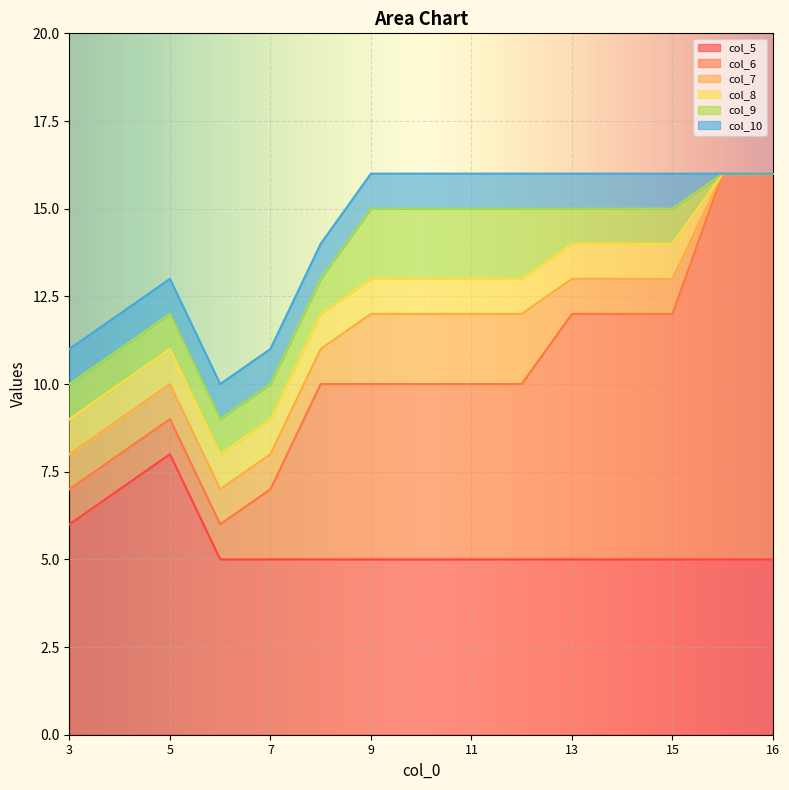

How many values in the col_6 series exceed 10?

5